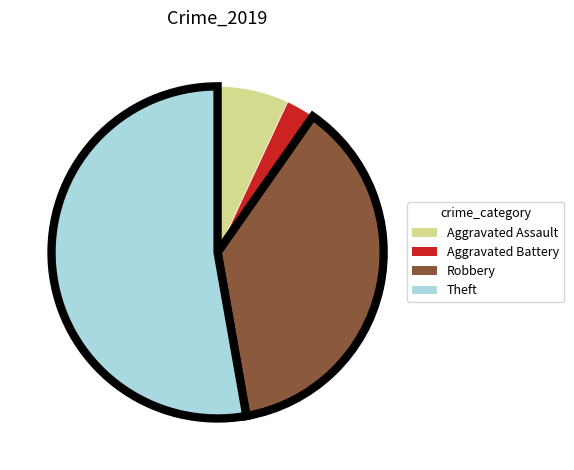

Does Theft represent more than half of the total?

Yes